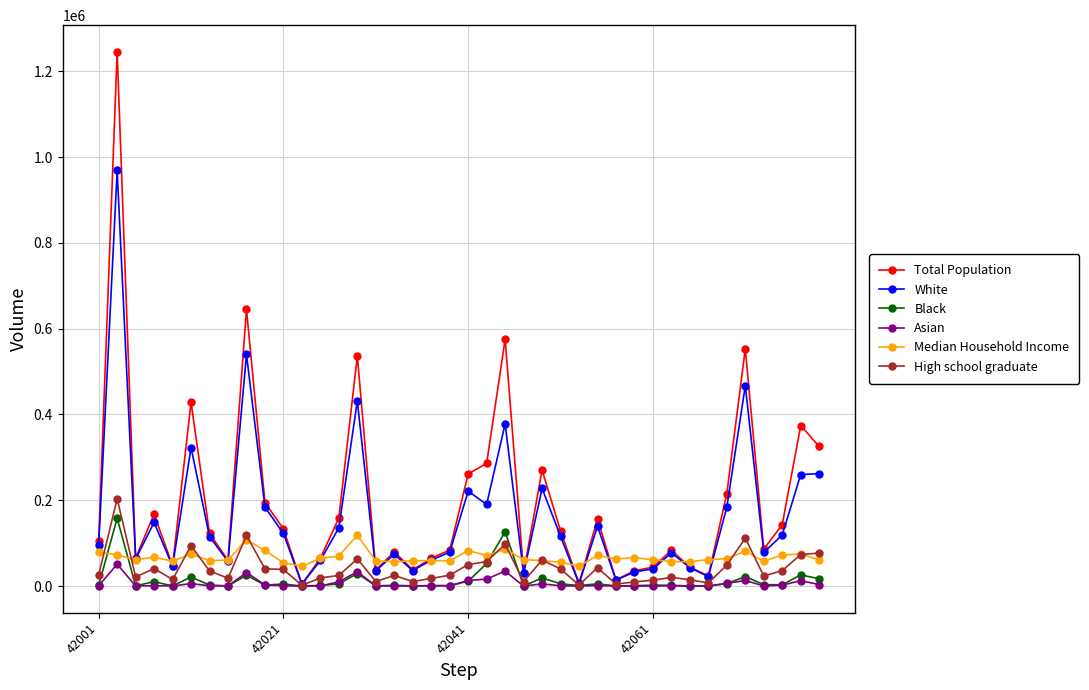

What is the maximum value for Total Population?

1245310